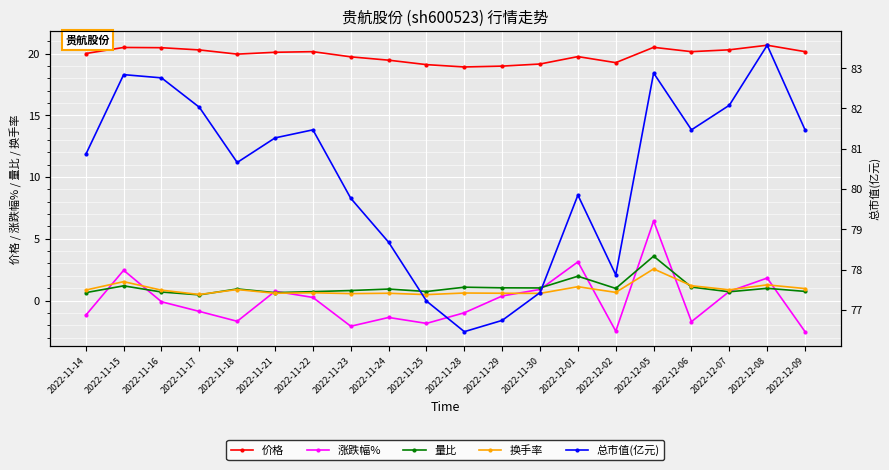

Is the value of 换手率 at 2022-12-06 greater than the value of 总市值(亿元) at 2022-11-29?

No